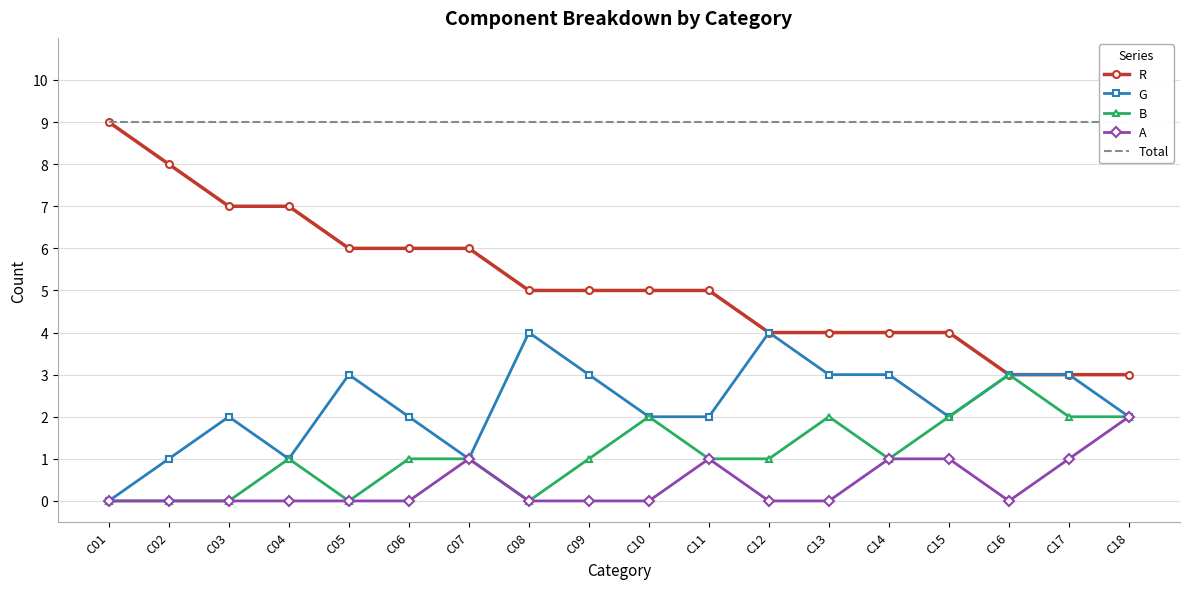

At C17, list the series in order from smallest to largest.

A, B, R, G, Total